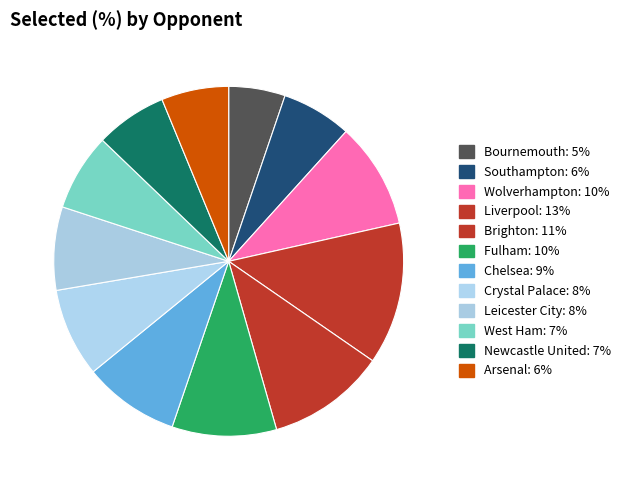

True or false: Newcastle United accounts for 7% of the total.

True